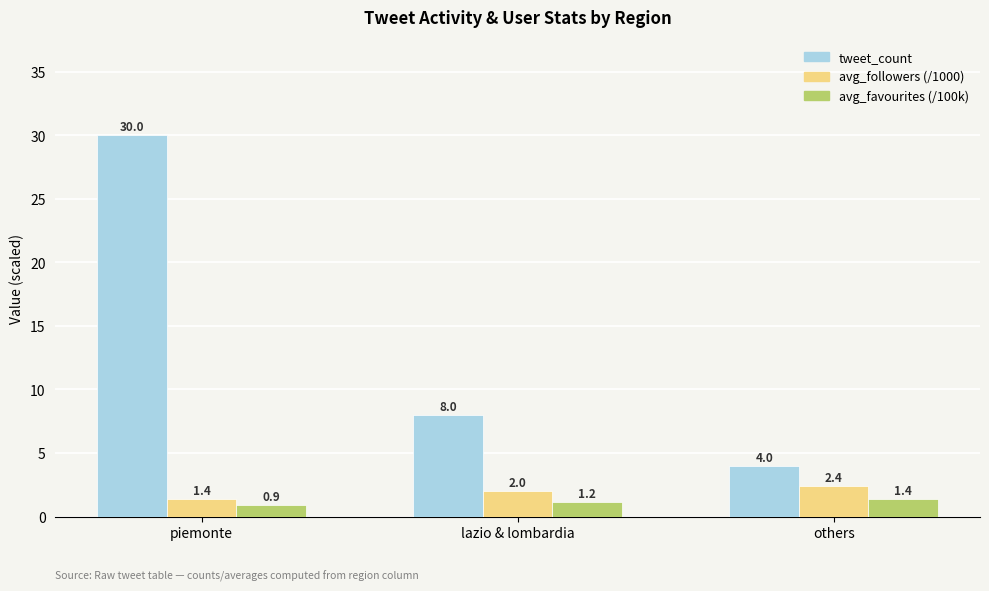

What position from the right is others?

1